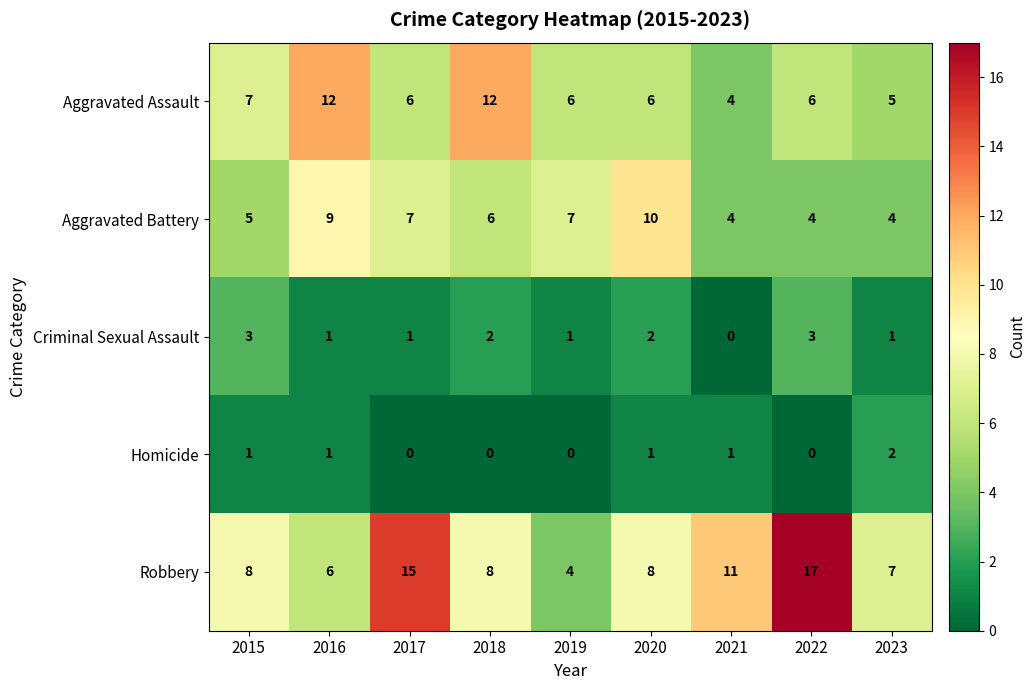

What is the average value of the Aggravated Assault series?

7